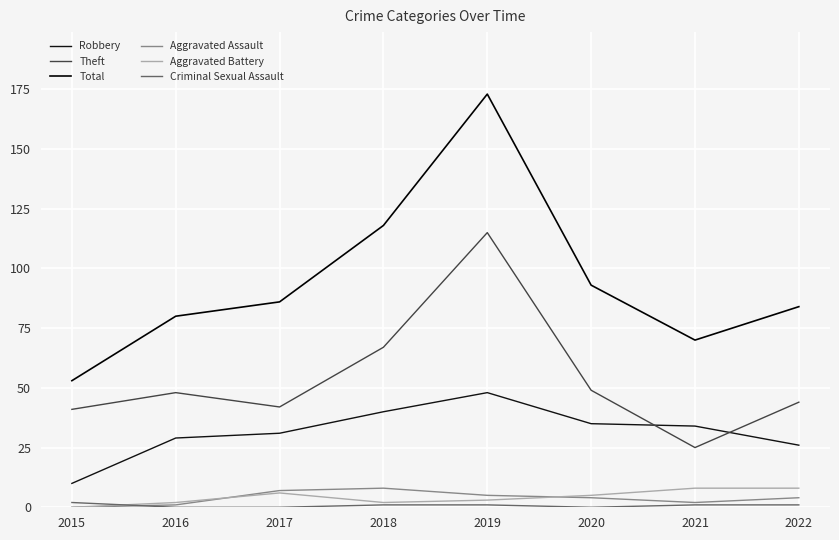

Which series ends up on top after the final intersection of Aggravated Assault and Aggravated Battery?

Aggravated Battery